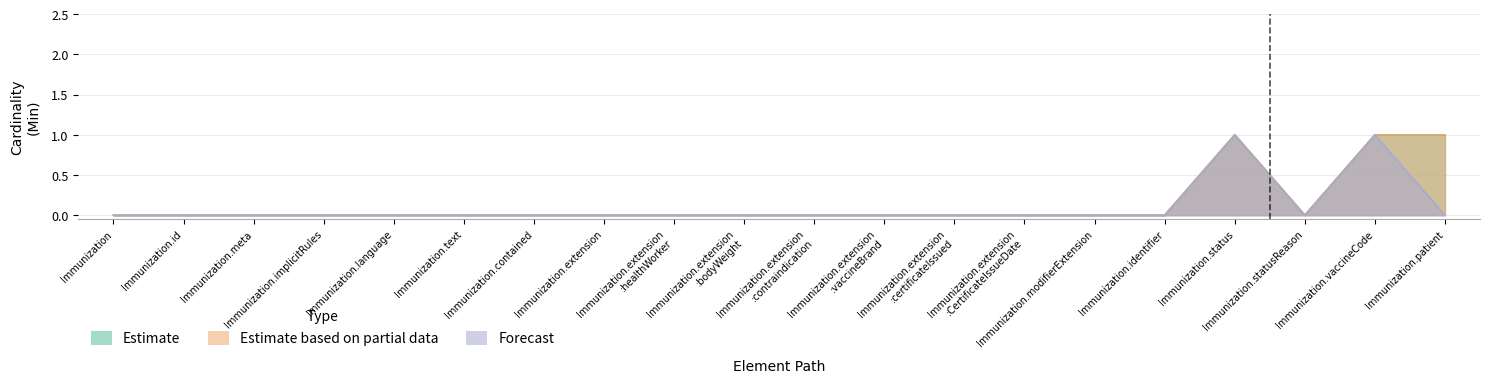

How many lines are shown in the chart?

3